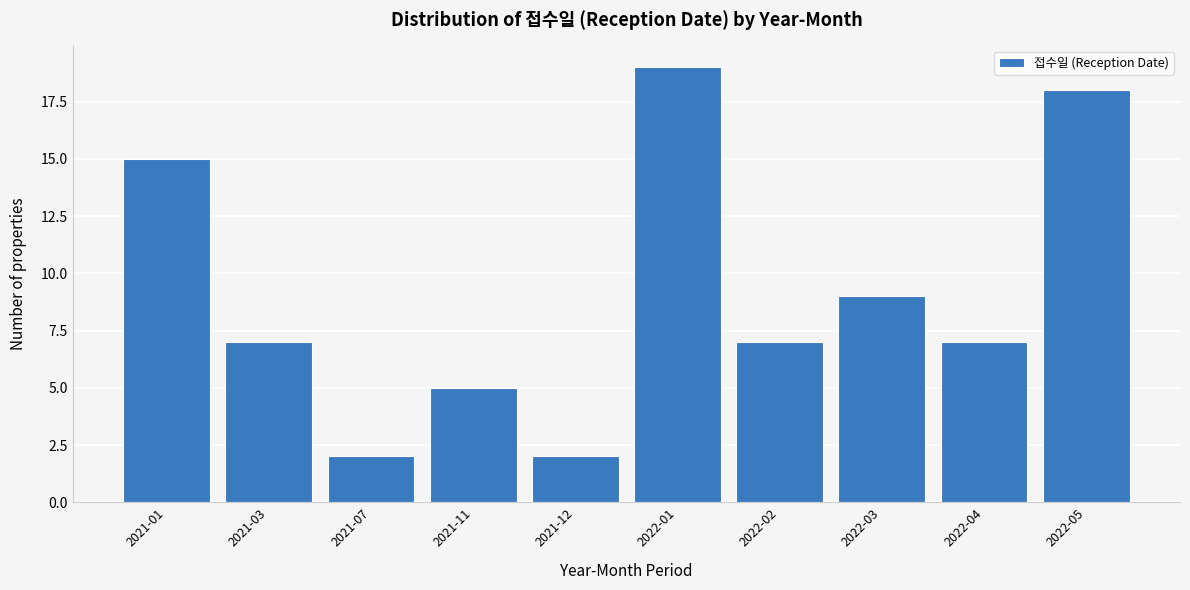

Reading right to left, extract all data points from this chart.

18	7	9	7	19	2	5	2	7	15